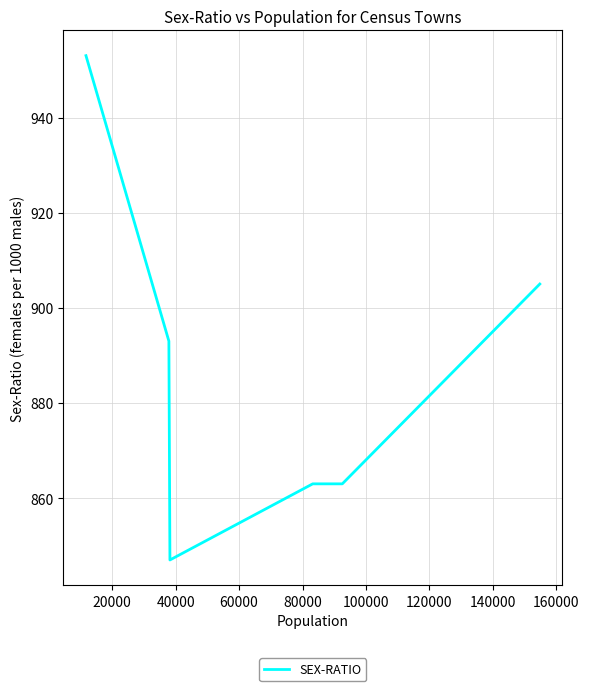

What is the smallest value displayed?

847